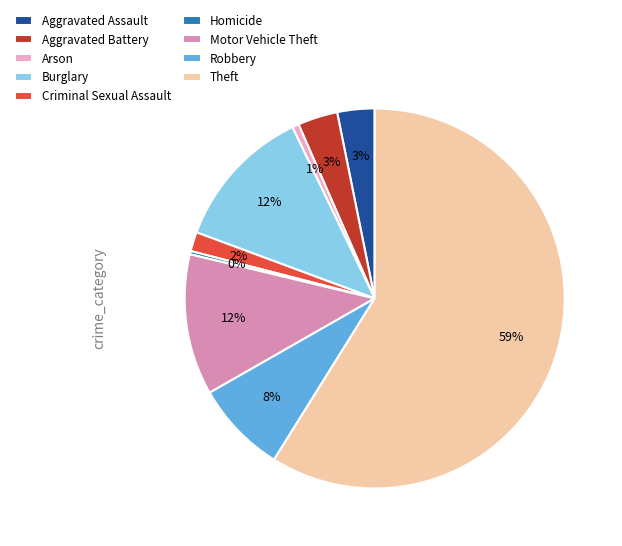

Which slice is the largest?

Theft